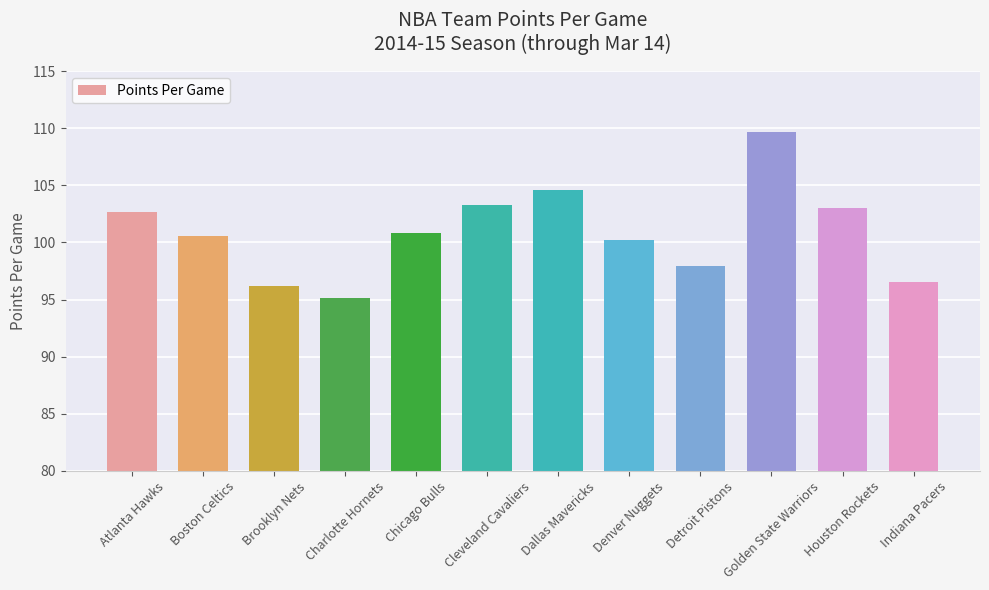

At which label does the data first exceed 100?

Atlanta Hawks